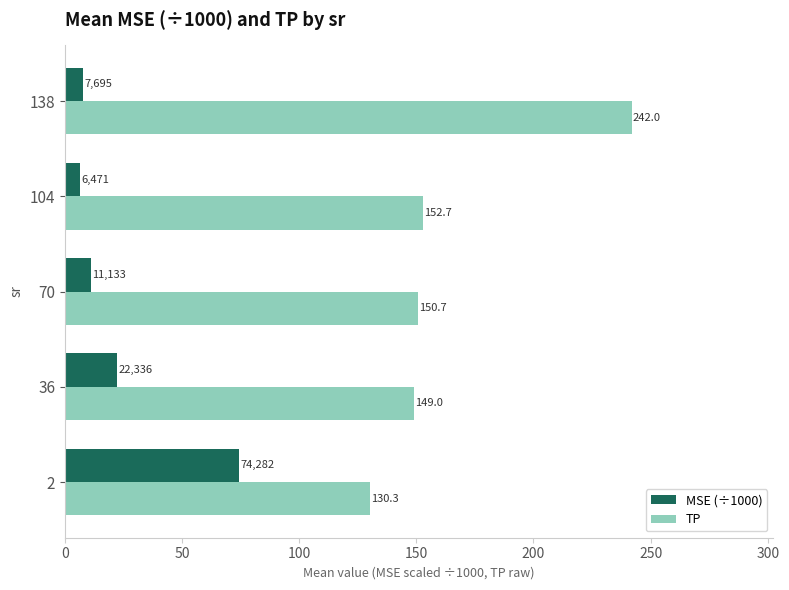

What is the spread (max minus min) of values at 2?

56.0